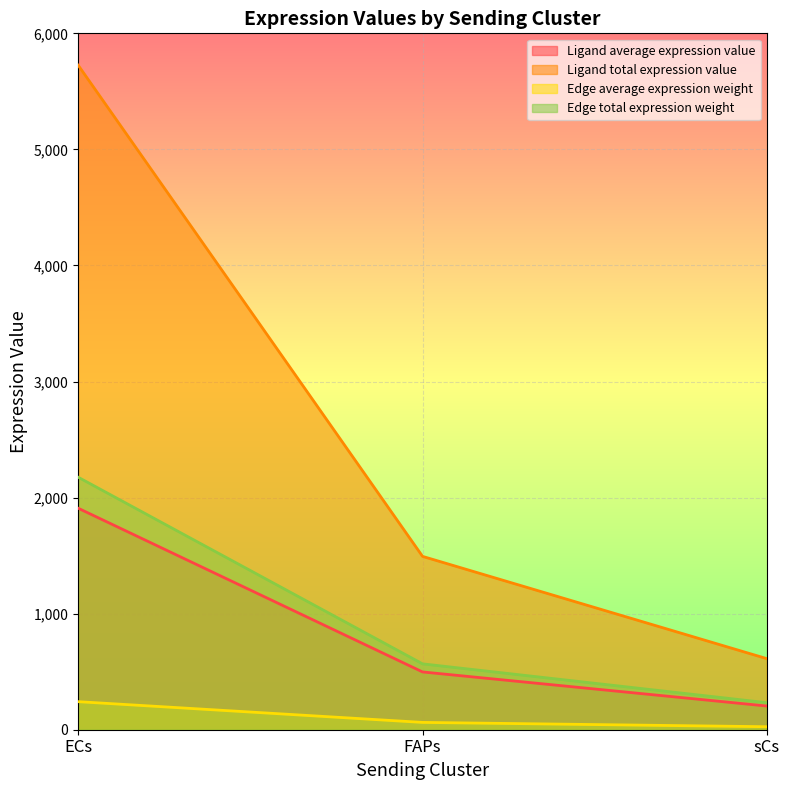

Between ECs and sCs, which series saw the biggest shift?

Ligand total expression value